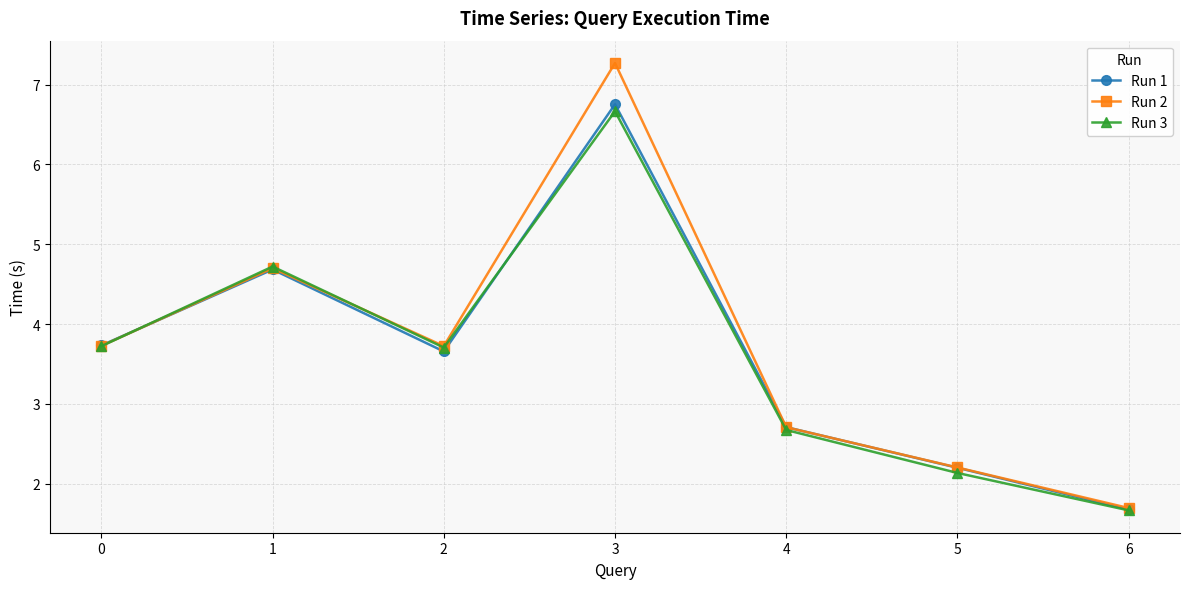

What is the highest value of the Run 3 series?

6.7